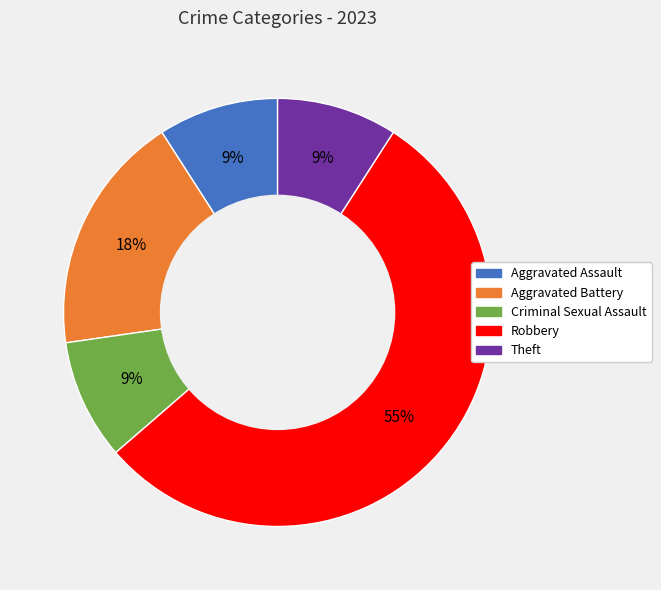

Is there a majority slice in this chart?

Yes